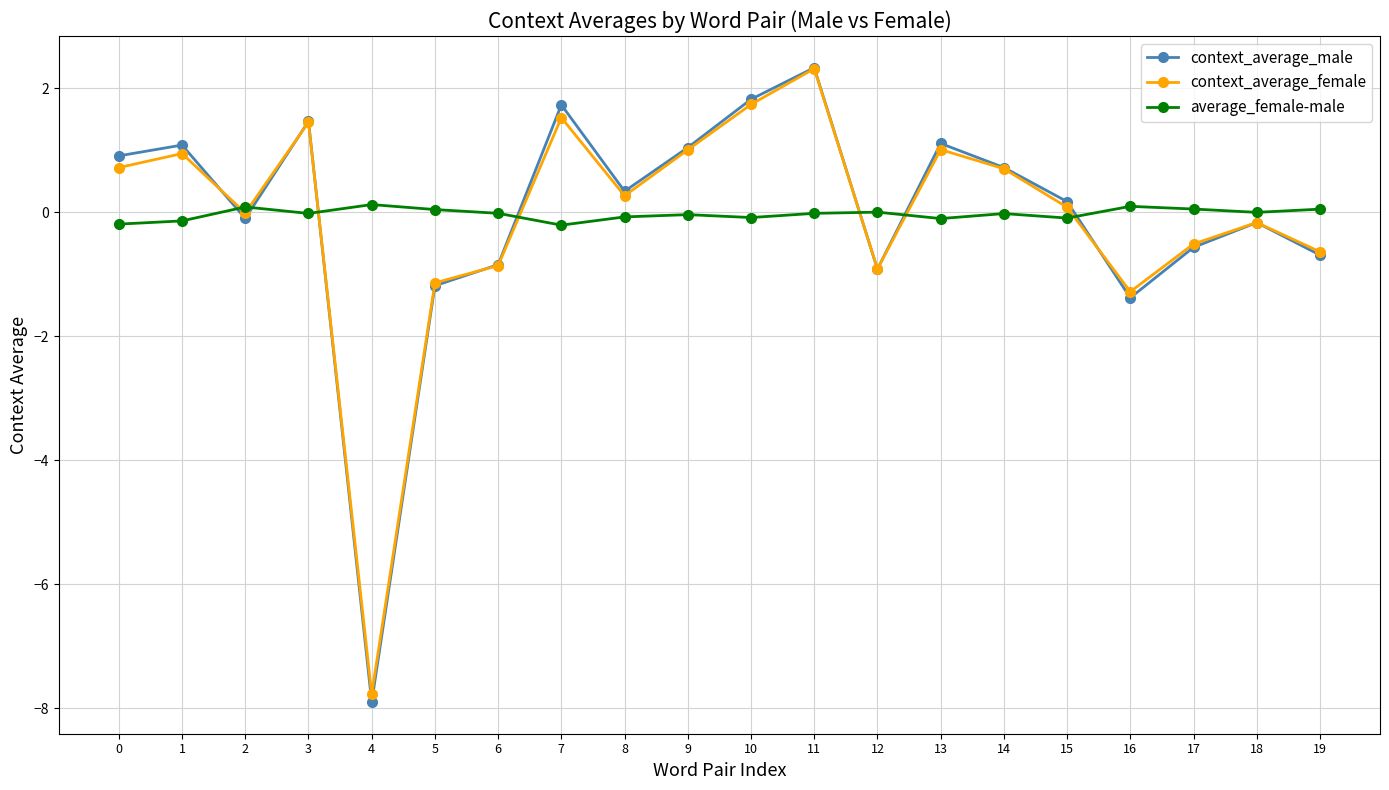

Does the chart display data point markers on the line(s)?

Yes